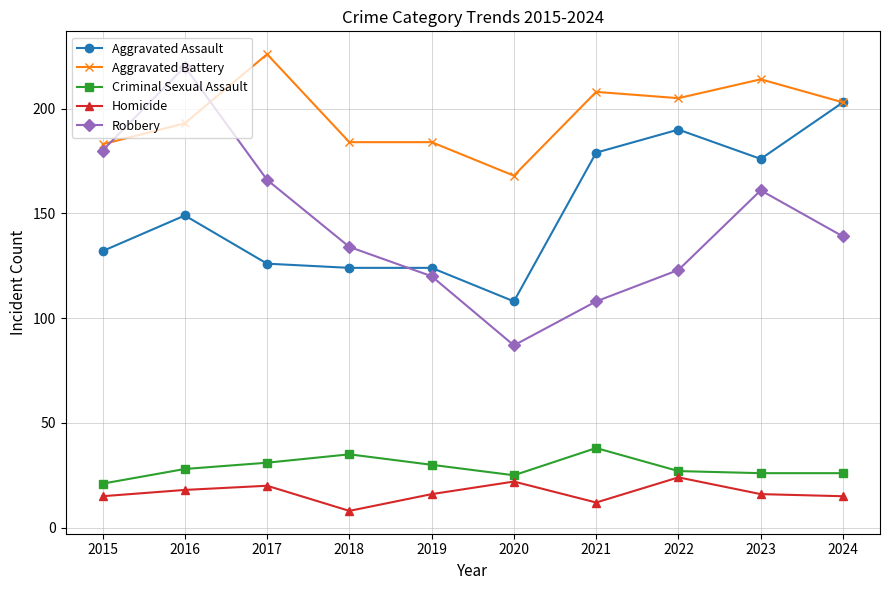

After their last crossing, which series has the higher values: Robbery or Aggravated Assault?

Aggravated Assault